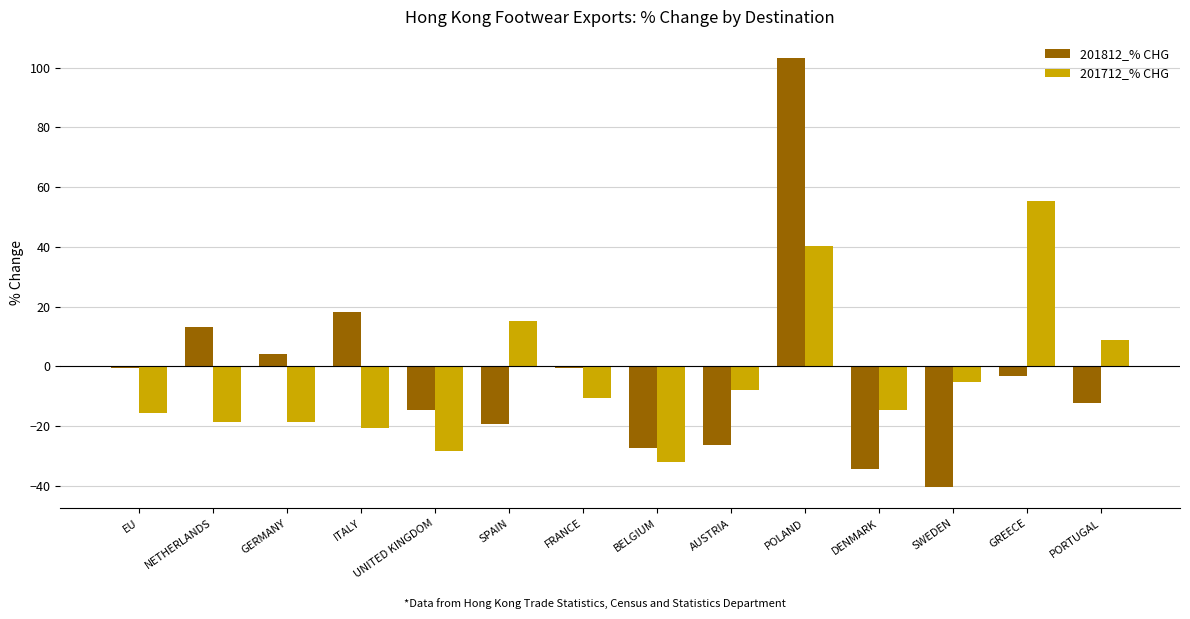

What position from the left is PORTUGAL?

14